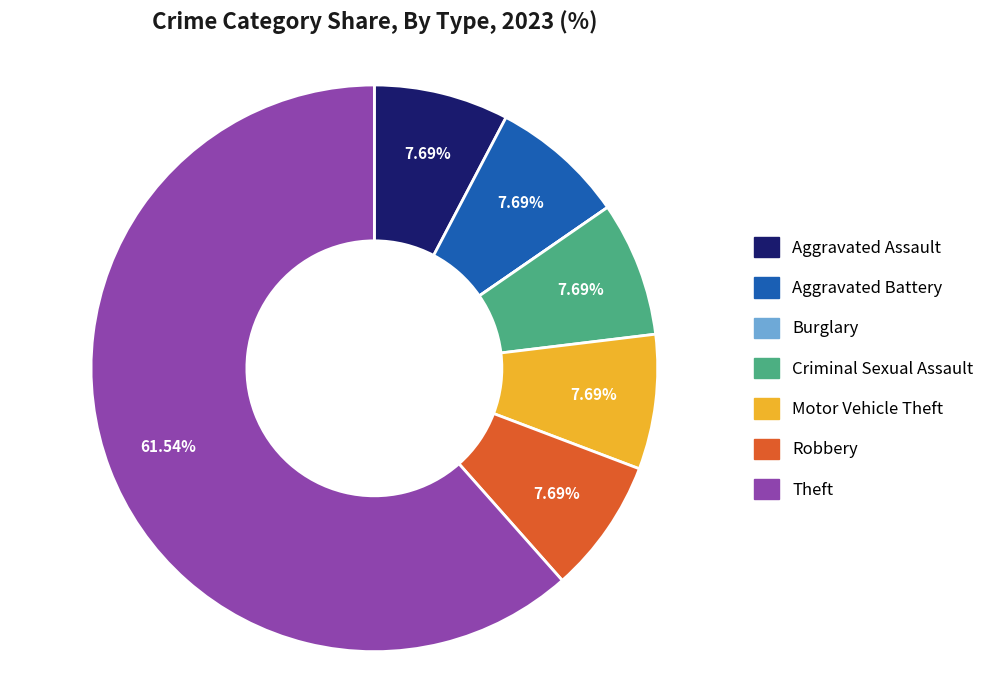

Does Theft represent more than half of the total?

Yes